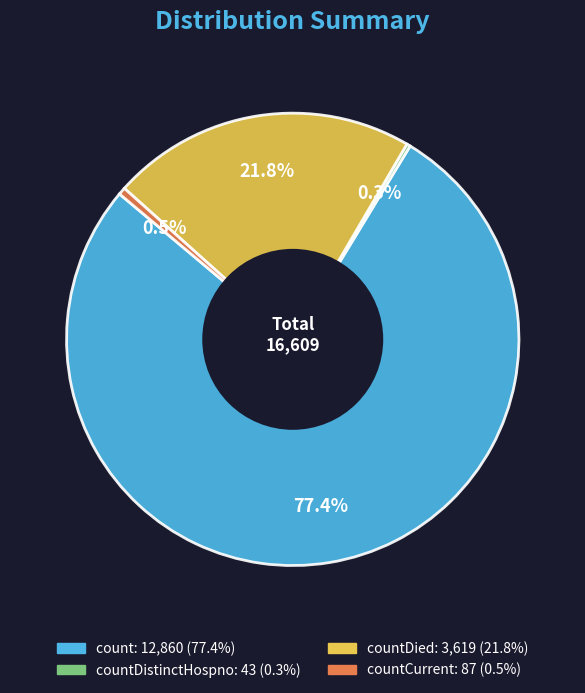

Is there a majority slice in this chart?

Yes